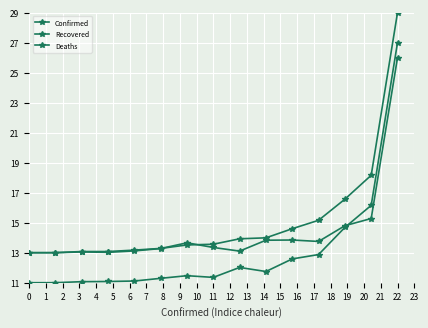

What is the average value of the Recovered series?

13.1